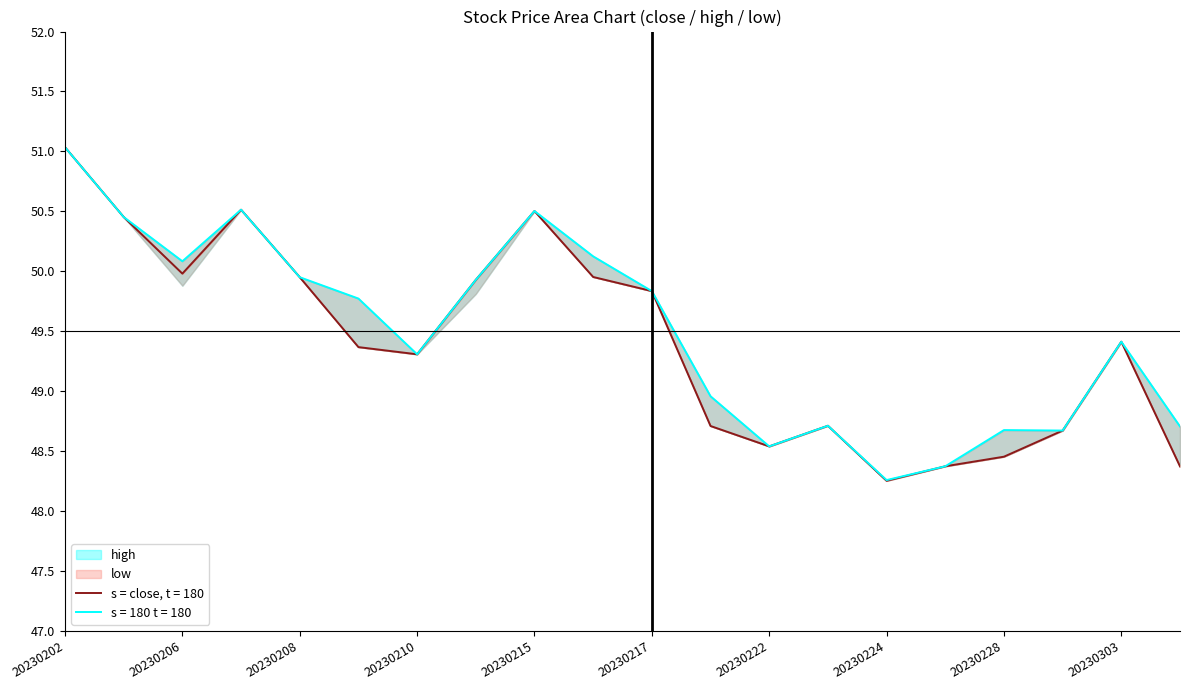

What is the maximum value shown in the chart?

51.0